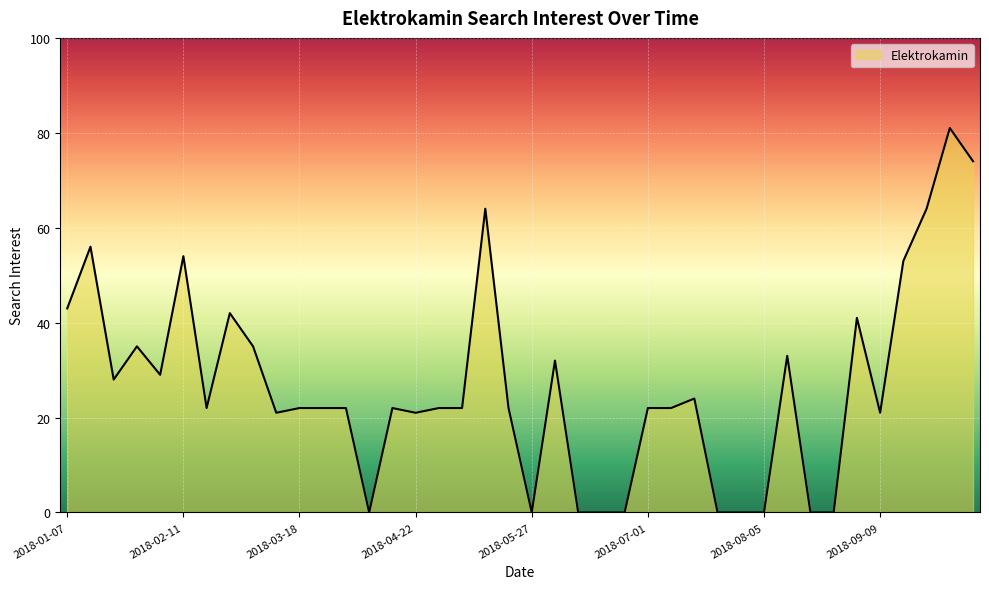

Does the chart display data point markers on the line(s)?

No